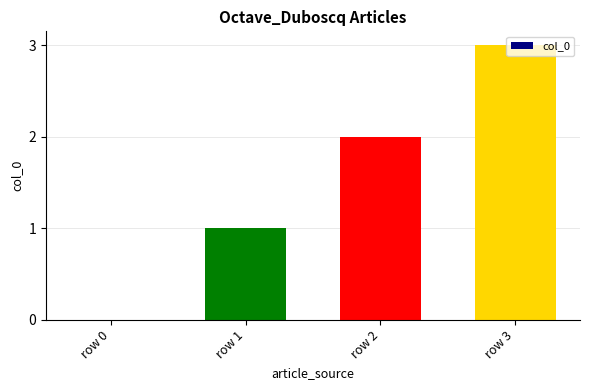

Between row 1 and row 0, which is larger?

row 1